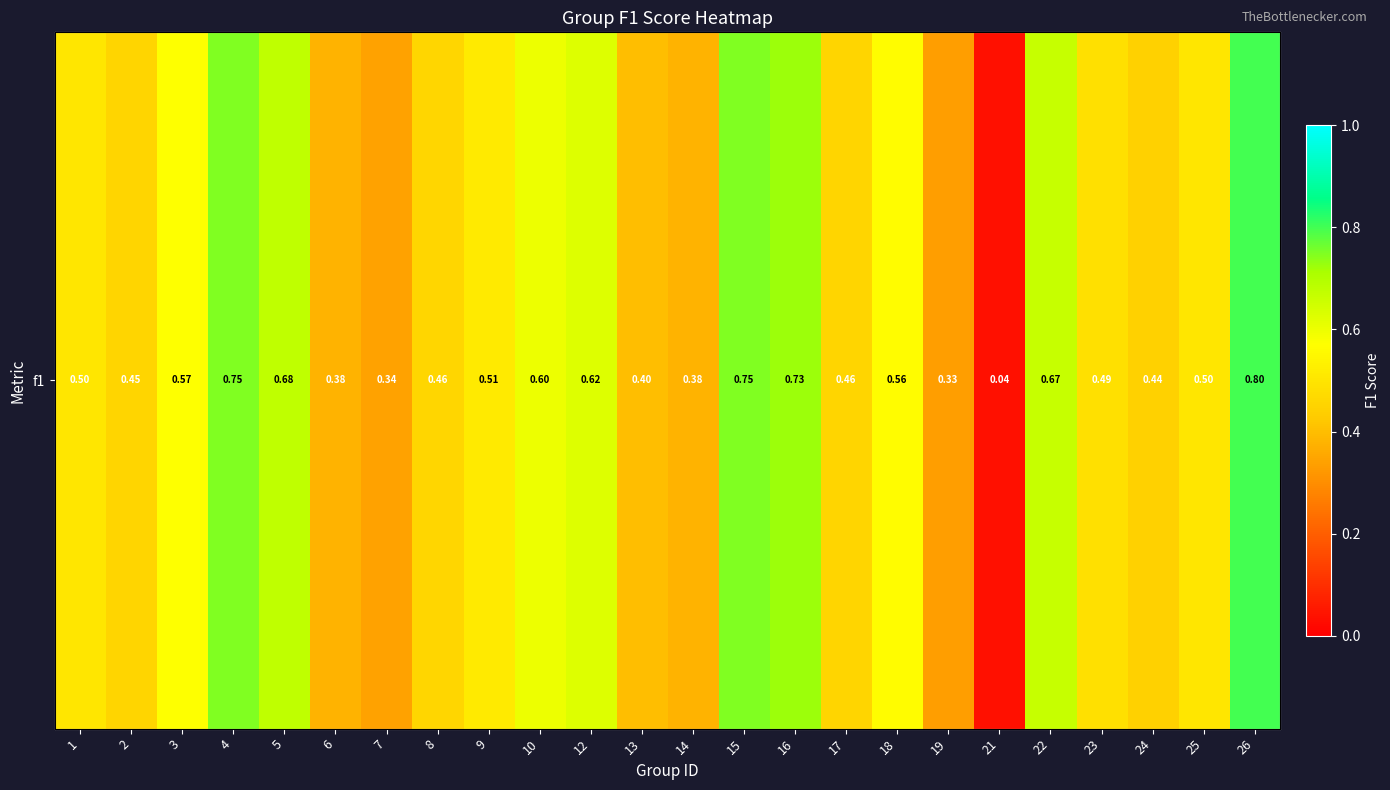

Where is the data nearest to the value 0?

21